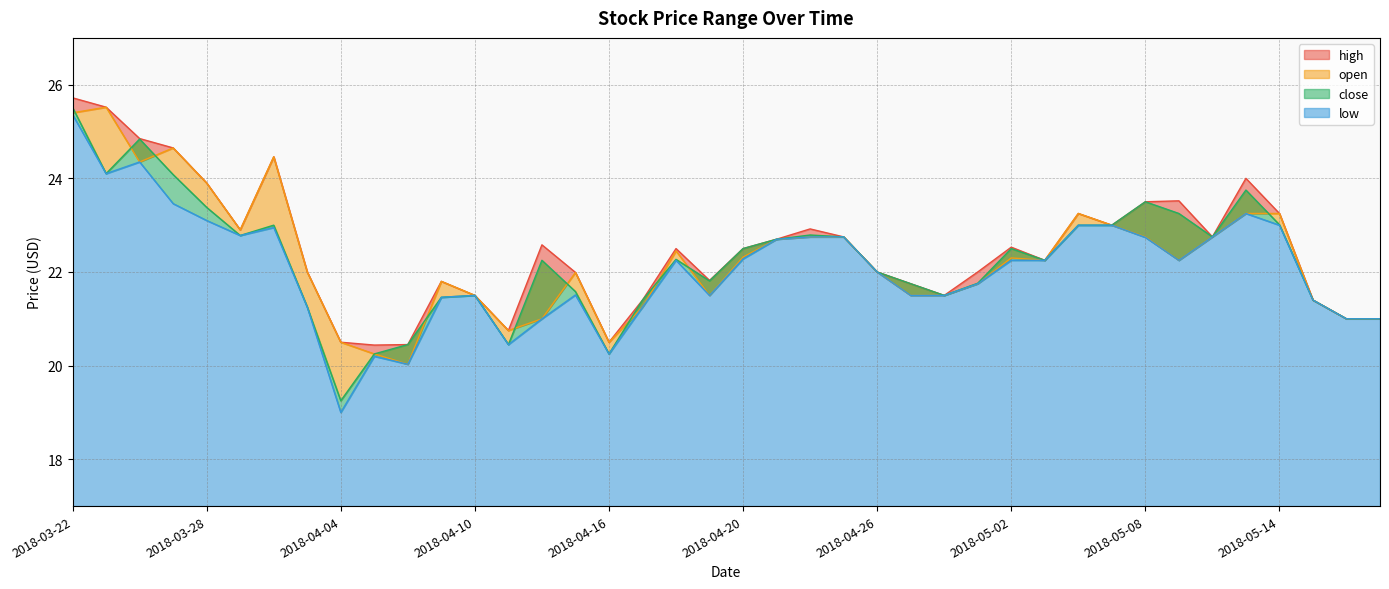

True or false: open and low intersect in this chart.

False